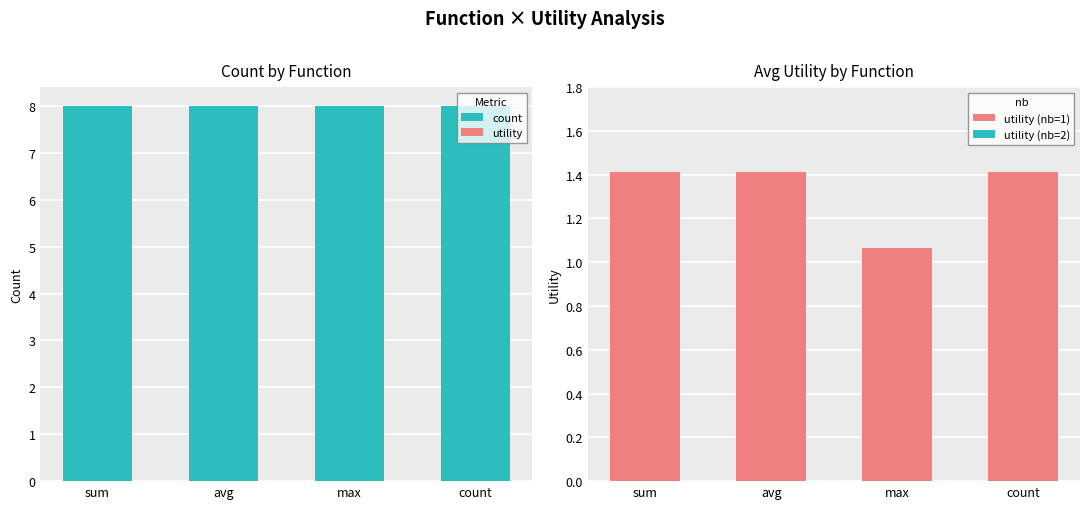

Read the utility value at avg.

1.4